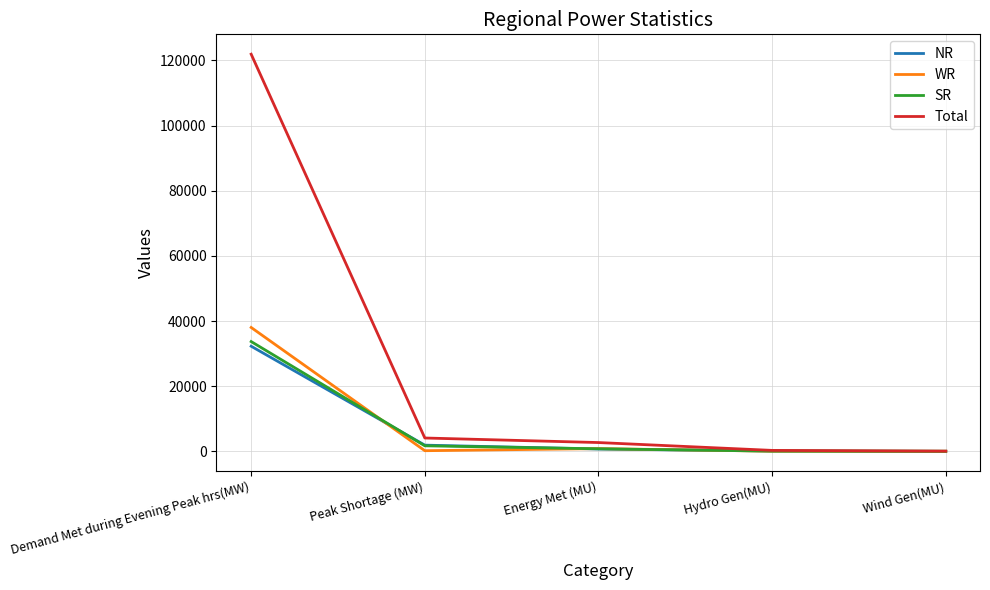

What is the greatest value displayed?

121887